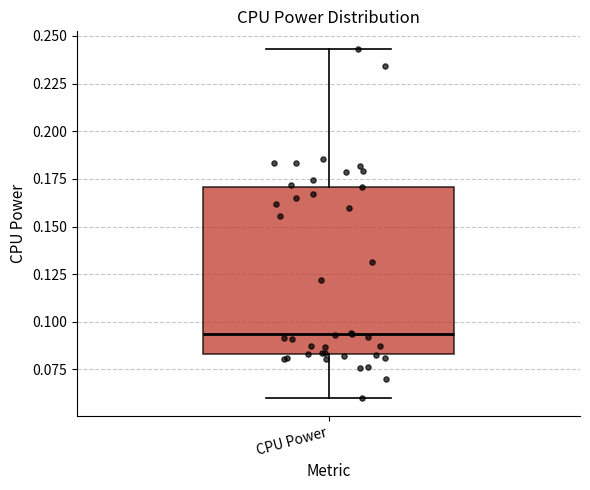

Transcribe this box plot: give where the median line is, the range the box spans, and where the two whiskers end, as read against the y-axis. The values are not printed on the chart, so give them approximately, as read against the axis.

median 0.095, box 0.085 to 0.170, whiskers 0.060 to 0.245